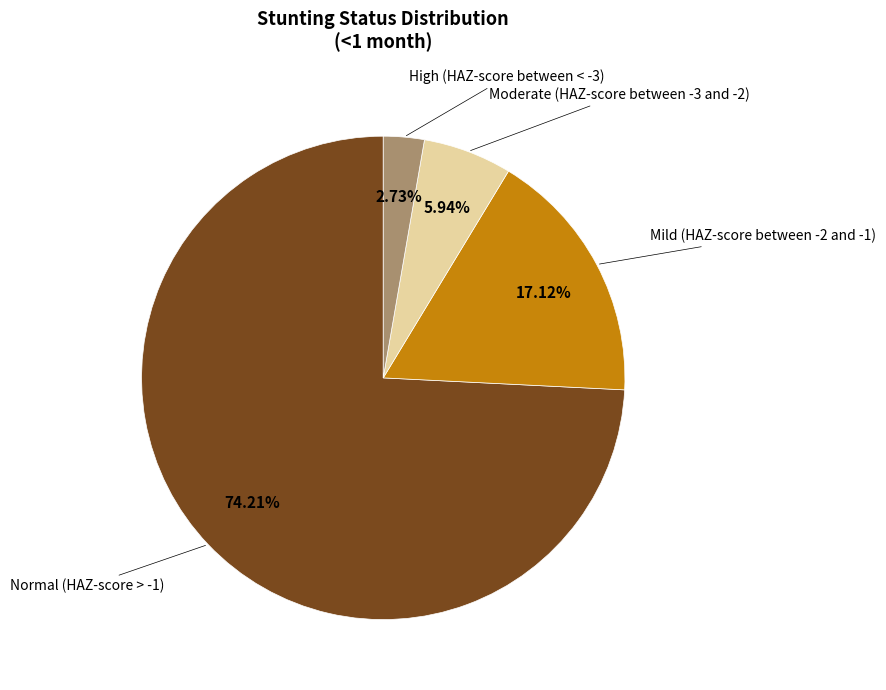

Is the sum of High (HAZ-score between < -3) and Normal (HAZ-score > -1) greater than half?

Yes